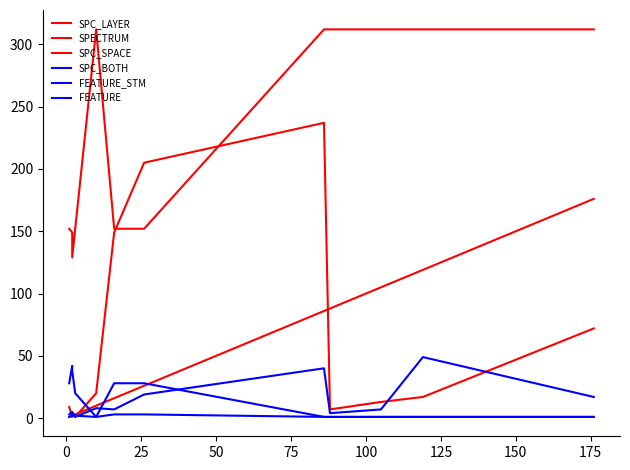

What is the lowest value of the FEATURE series?

1